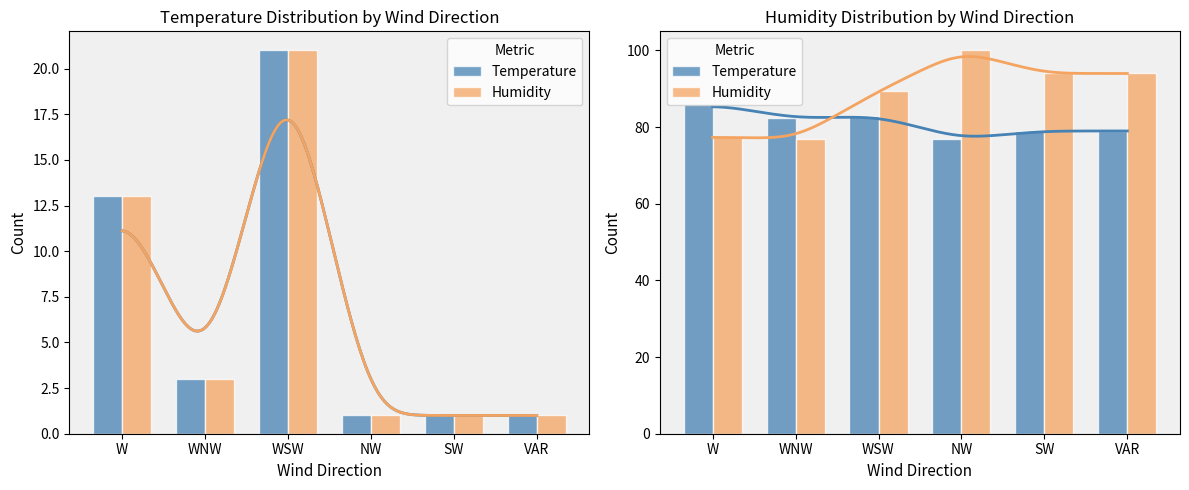

How many data points in Temperature are above 82?

3